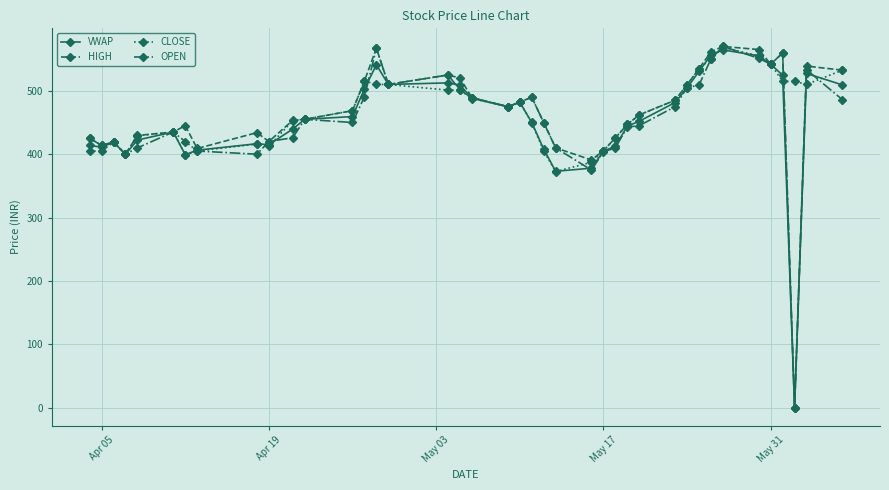

What is the value of the CLOSE point at the 16th from the left?

510.0